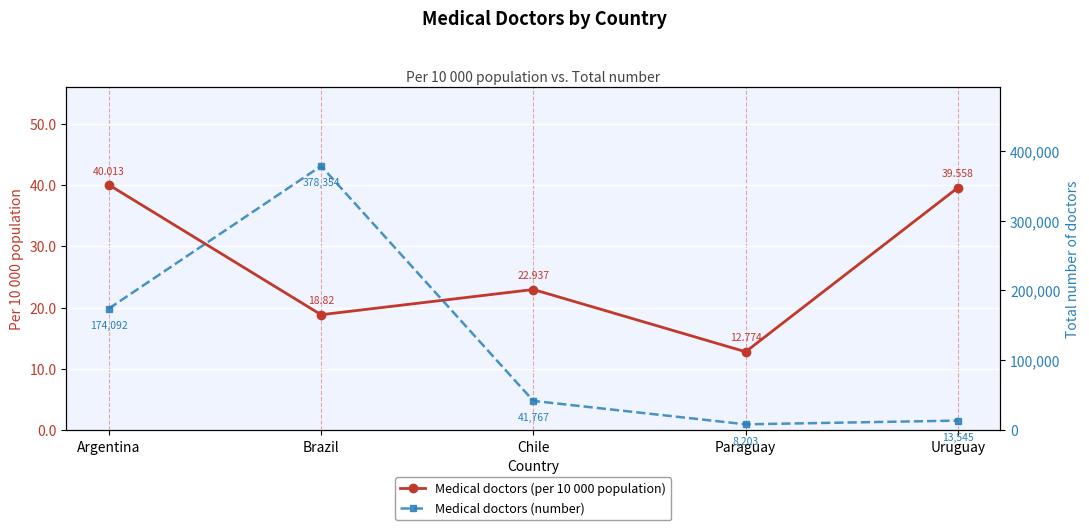

What is the difference between the highest and lowest values at Uruguay?

13505.4